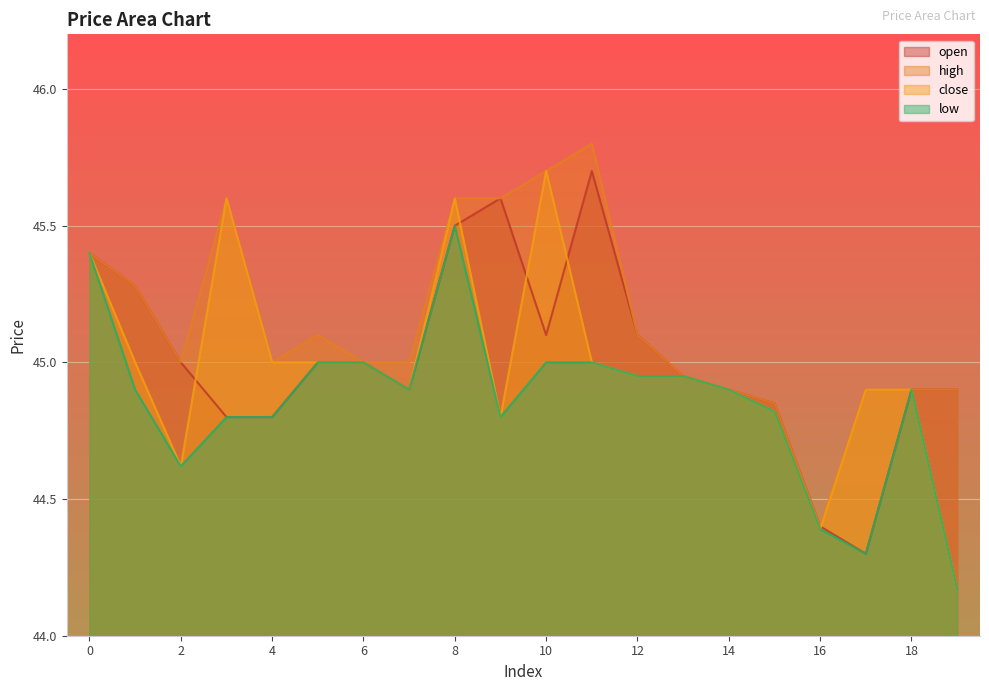

Is it true that open equals 58.6 at 7?

False